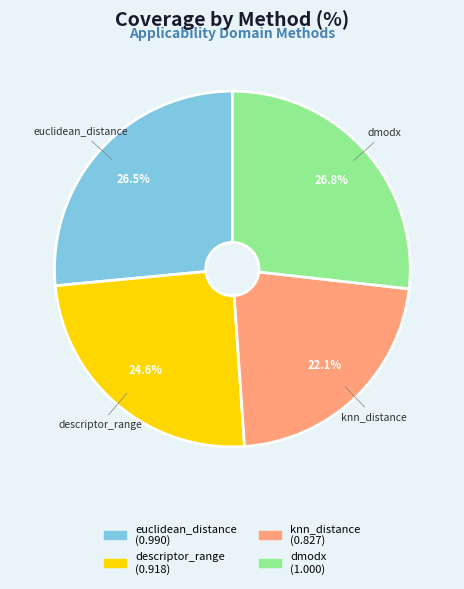

To the nearest percent, what portion does knn_distance represent?

22%